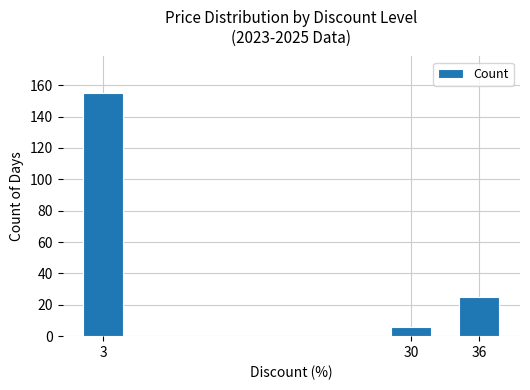

What is the difference between the maximum and minimum values?

149